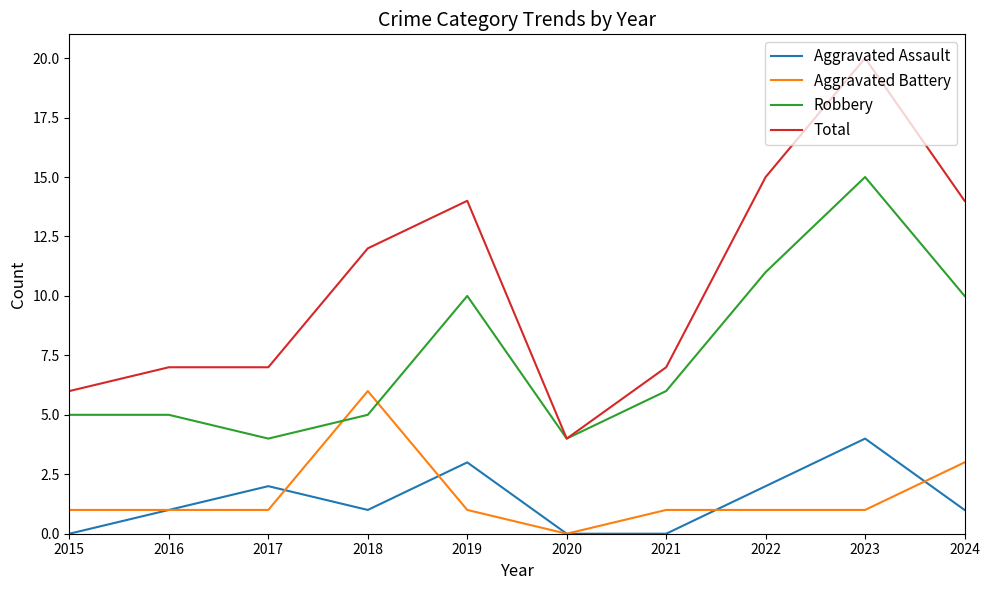

The Aggravated Assault series shows 6 at 2023. True or false?

False